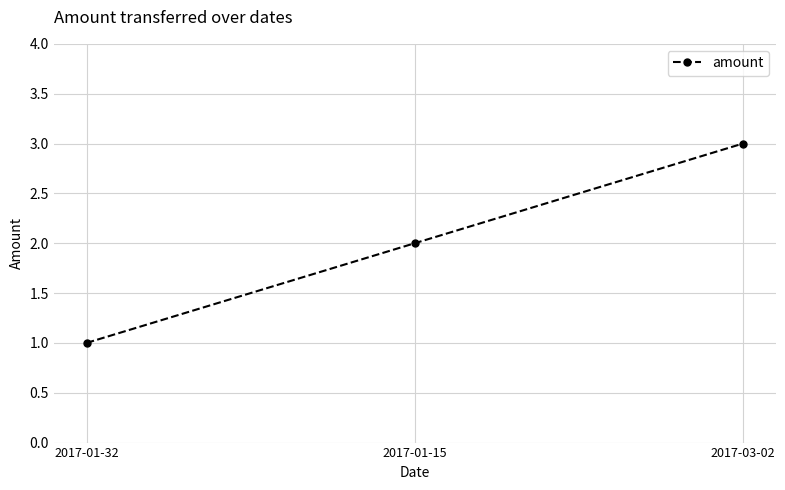

The chart shows a value of 1 at 2017-01-32. True or false?

True